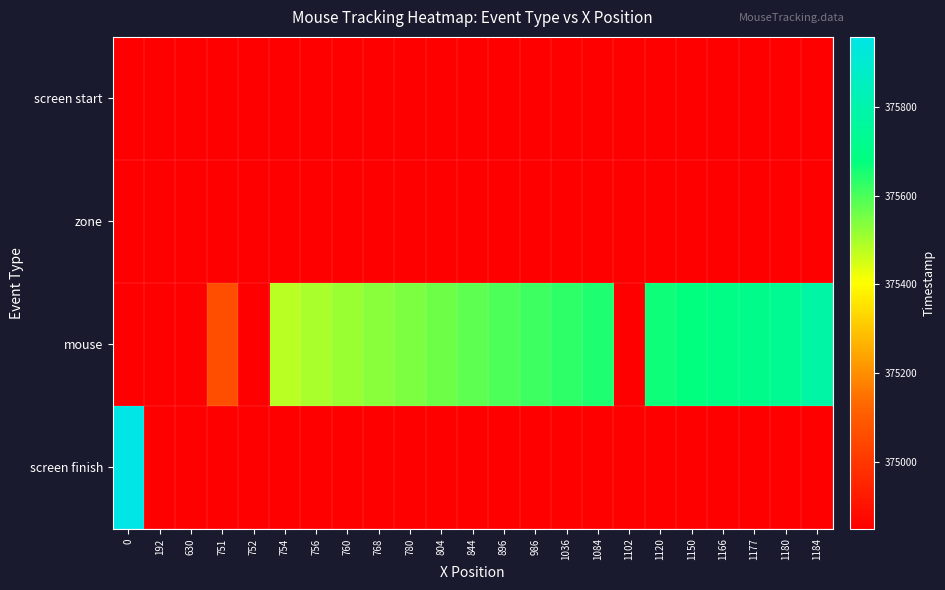

Between 1120 and 630, which is larger?

1120